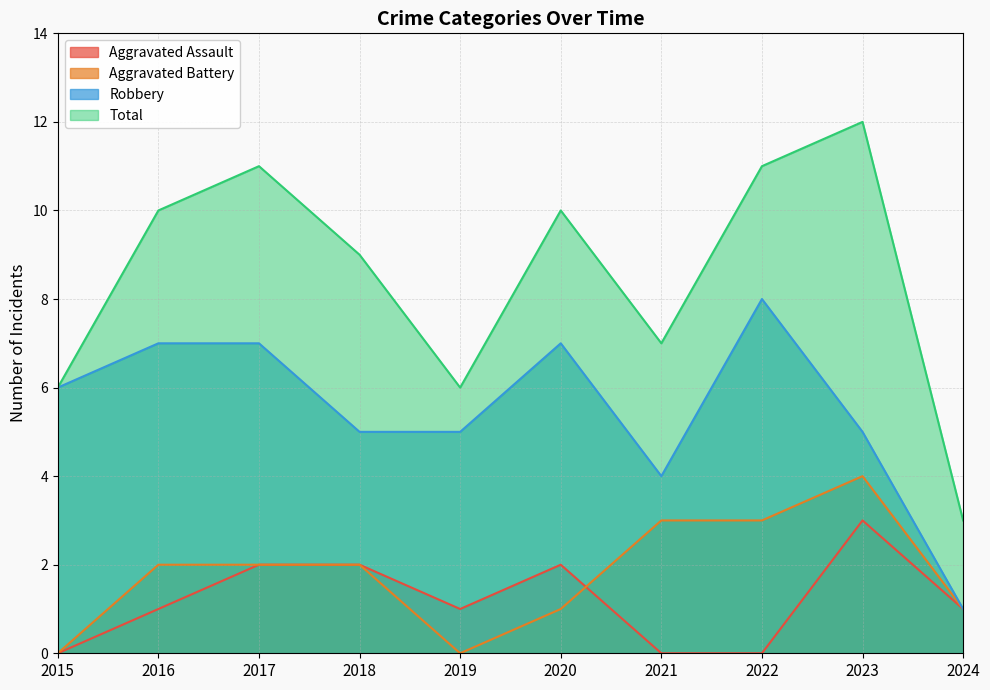

Reading right to left, extract all data points from this chart.

Aggravated Assault: 2024=1	2023=3	2022=0	2021=0	2020=2	2019=1	2018=2	2017=2	2016=1	2015=0
Aggravated Battery: 2024=1	2023=4	2022=3	2021=3	2020=1	2019=0	2018=2	2017=2	2016=2	2015=0
Robbery: 2024=1	2023=5	2022=8	2021=4	2020=7	2019=5	2018=5	2017=7	2016=7	2015=6
Total: 2024=3	2023=12	2022=11	2021=7	2020=10	2019=6	2018=9	2017=11	2016=10	2015=6